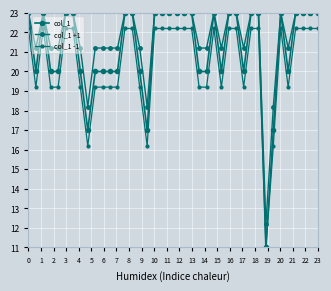

Where is col_1 -1 nearest to the value 16?

8